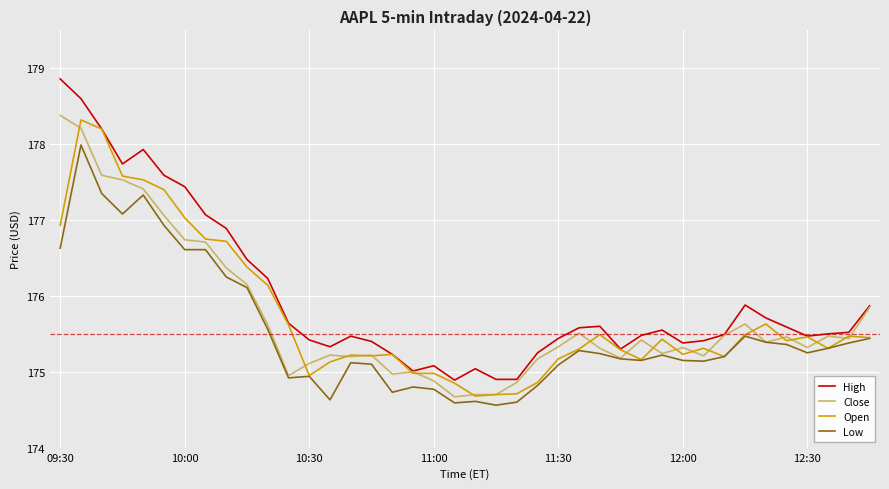

Which series has the largest total across all categories?

High